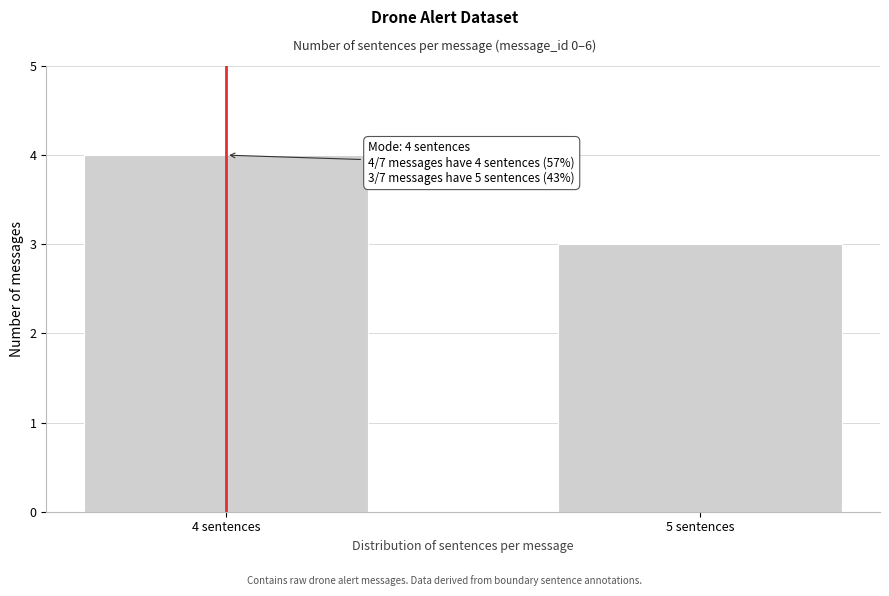

Reading right to left, what are all the values shown in this chart?

5 sentences=3	4 sentences=4